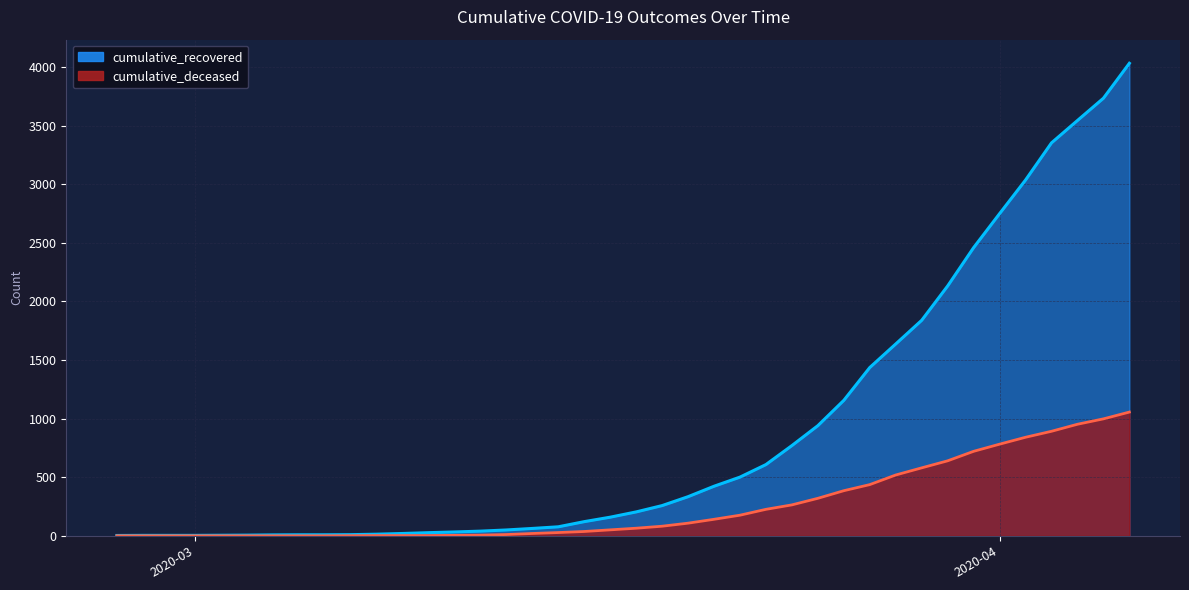

What position from the left is 2020-04-02?

36